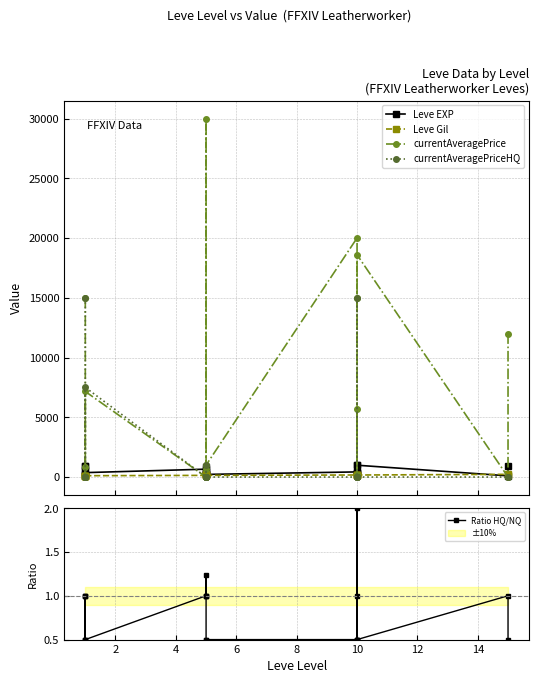

Is this an area chart (filled region under the line)?

No